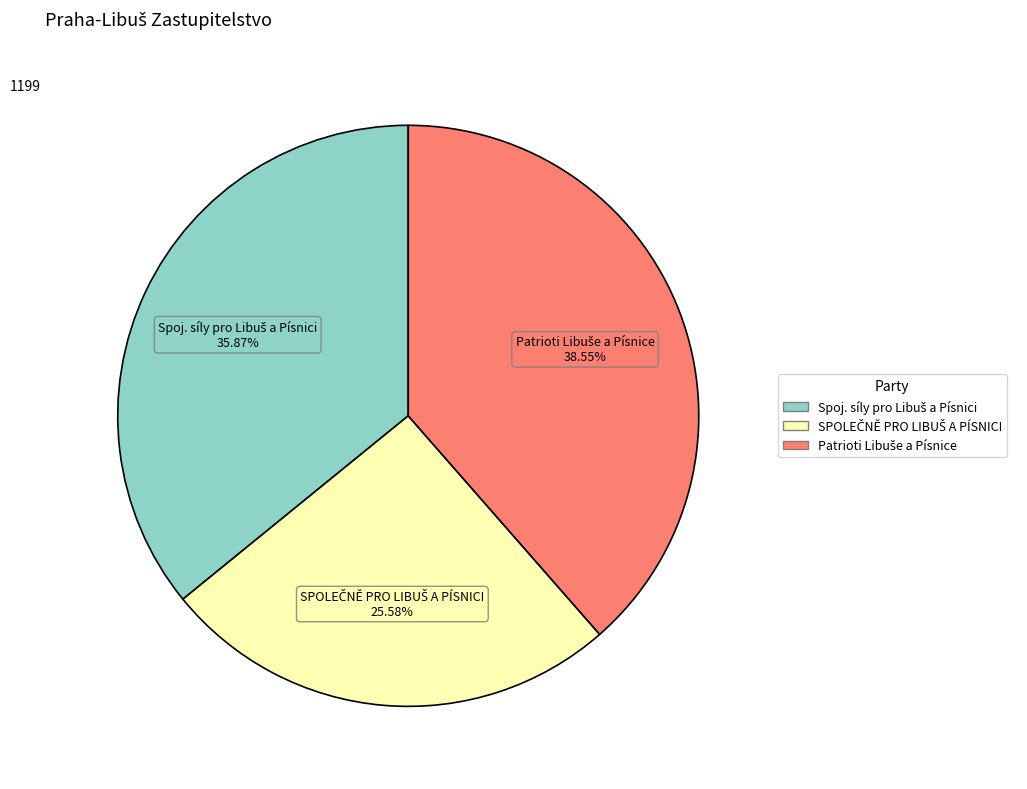

Is there any slice that represents more than half of the pie?

No